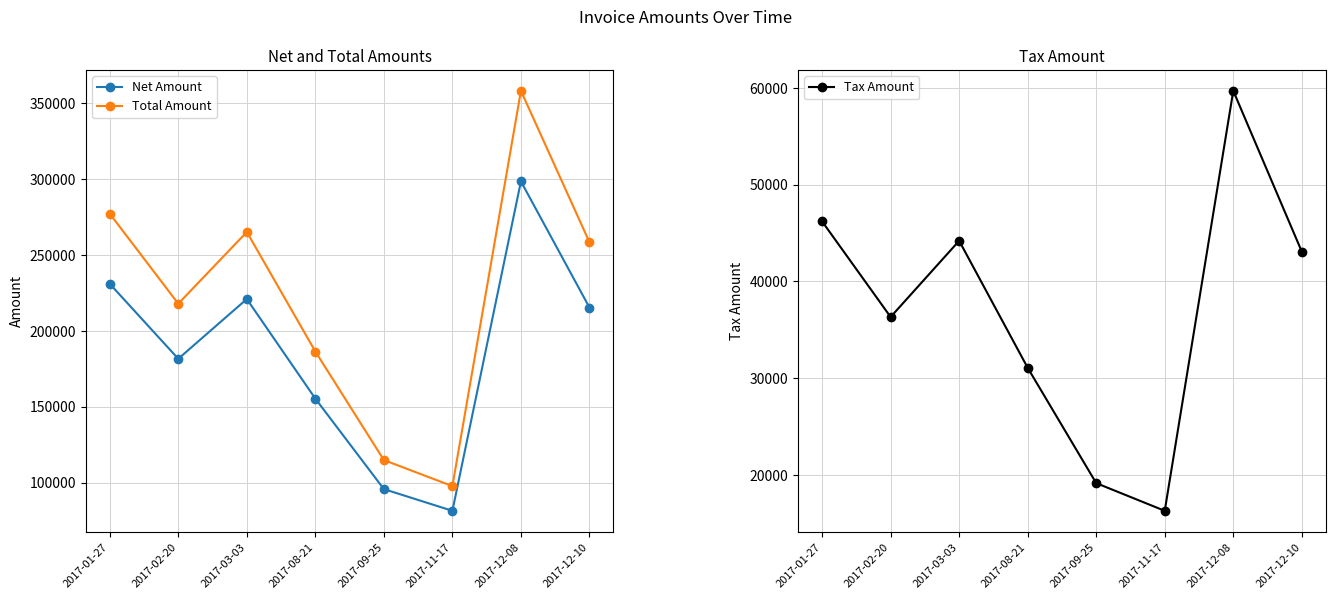

What is the approximate value of Total Amount at 2017-02-20?

217970.0